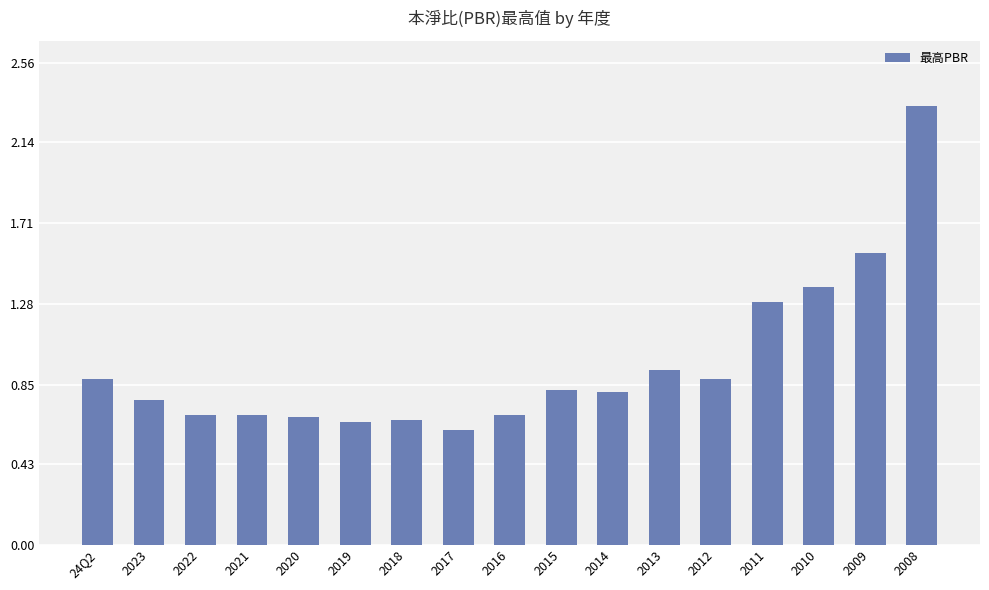

Between 2011 and 2009, which is larger?

2009